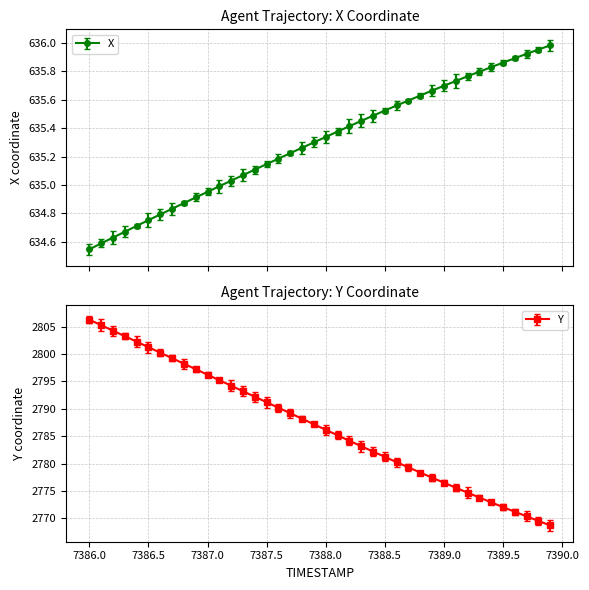

What is the maximum value for Y?

2806.3